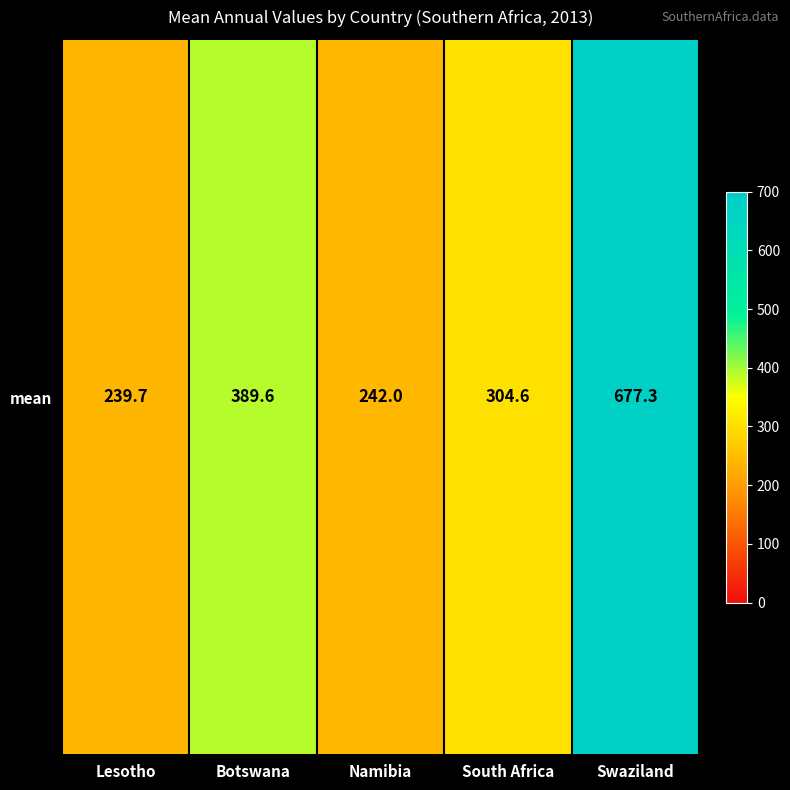

What is the minimum value shown in the chart?

239.7